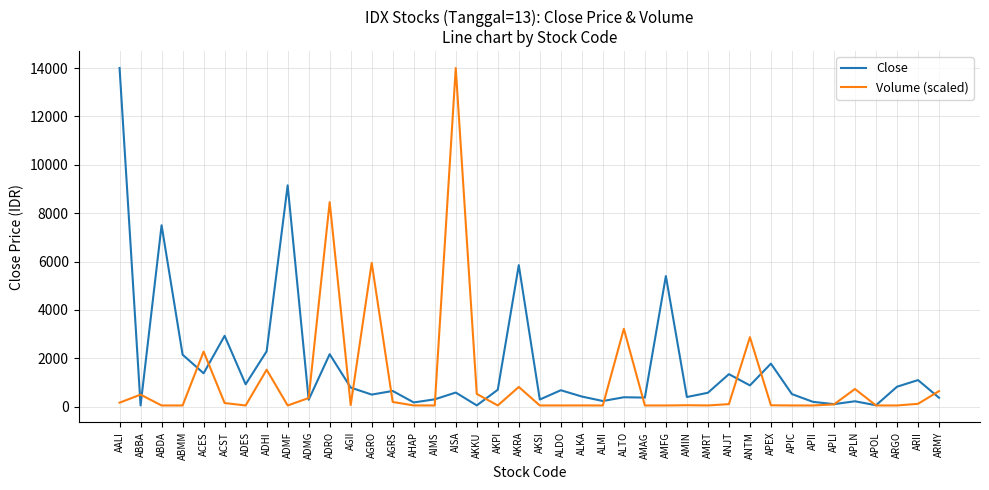

True or false: Close has more than 1 interior local peaks.

True